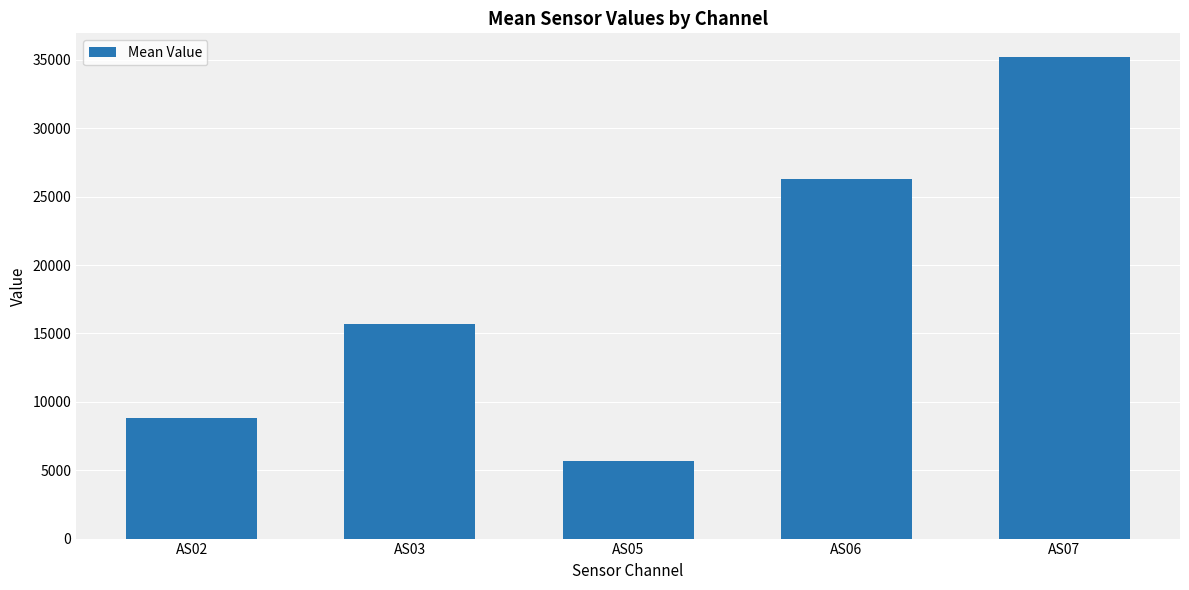

How many values are below 15668?

2